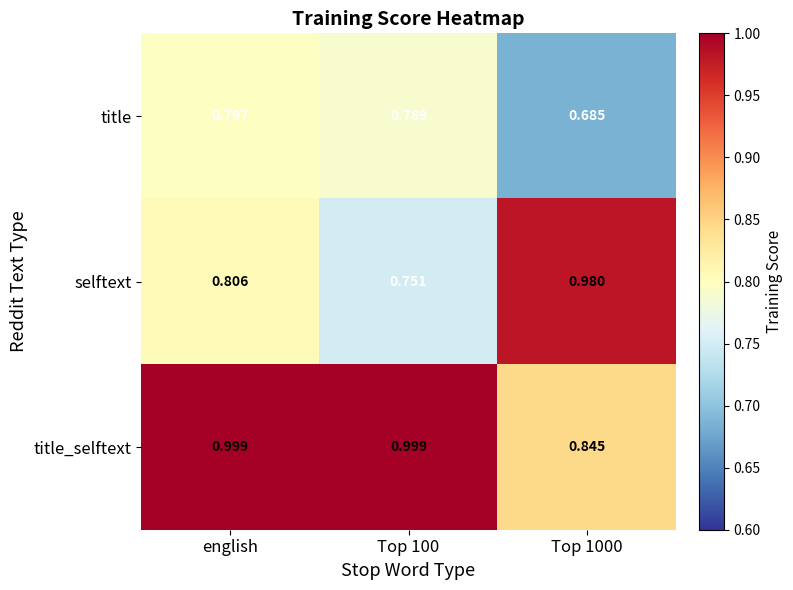

At english, list the series in order from largest to smallest.

title_selftext, selftext, title